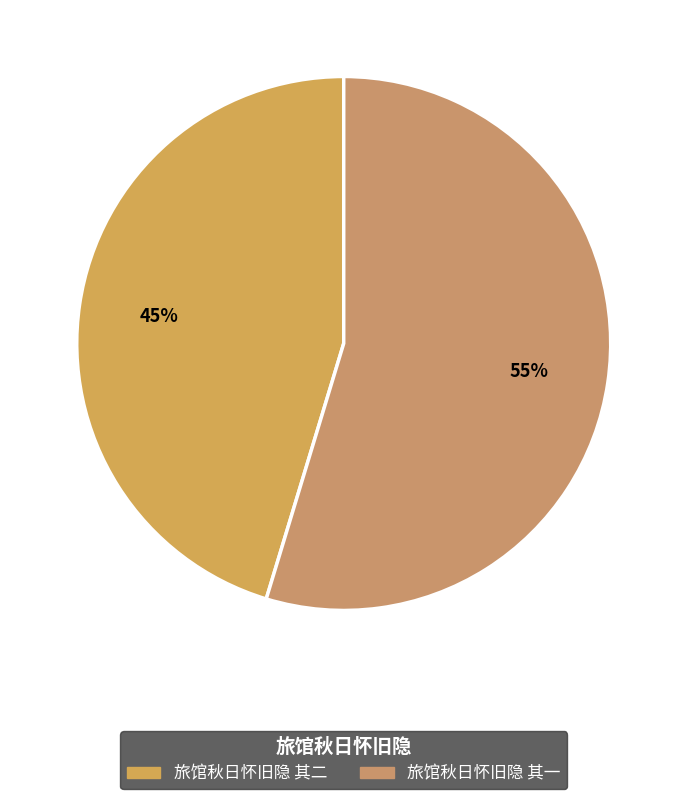

What percentage do 旅馆秋日怀旧隐 其一 and 旅馆秋日怀旧隐 其二 together represent?

100.0%